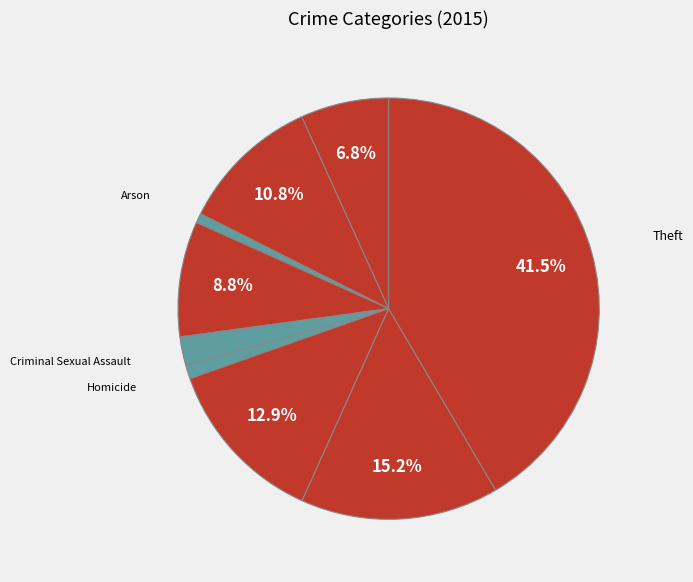

Is there any slice that represents more than half of the pie?

No